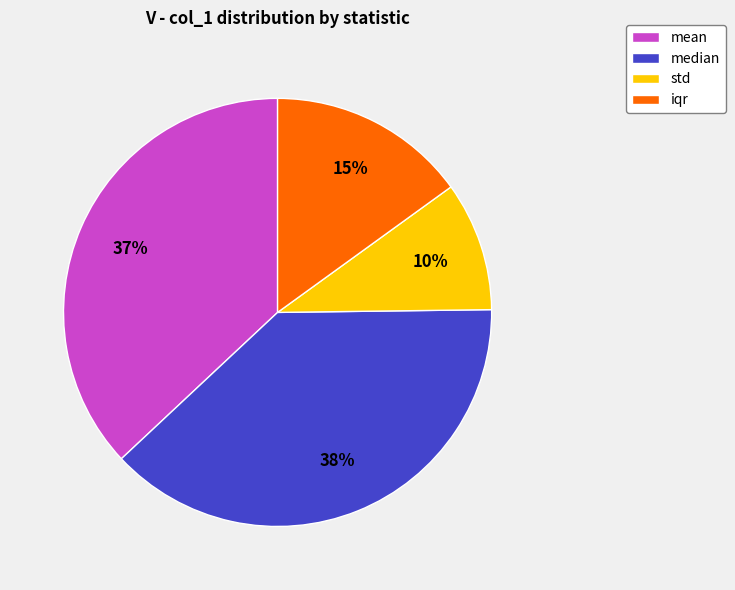

Do mean and std together represent more than half of the pie?

No